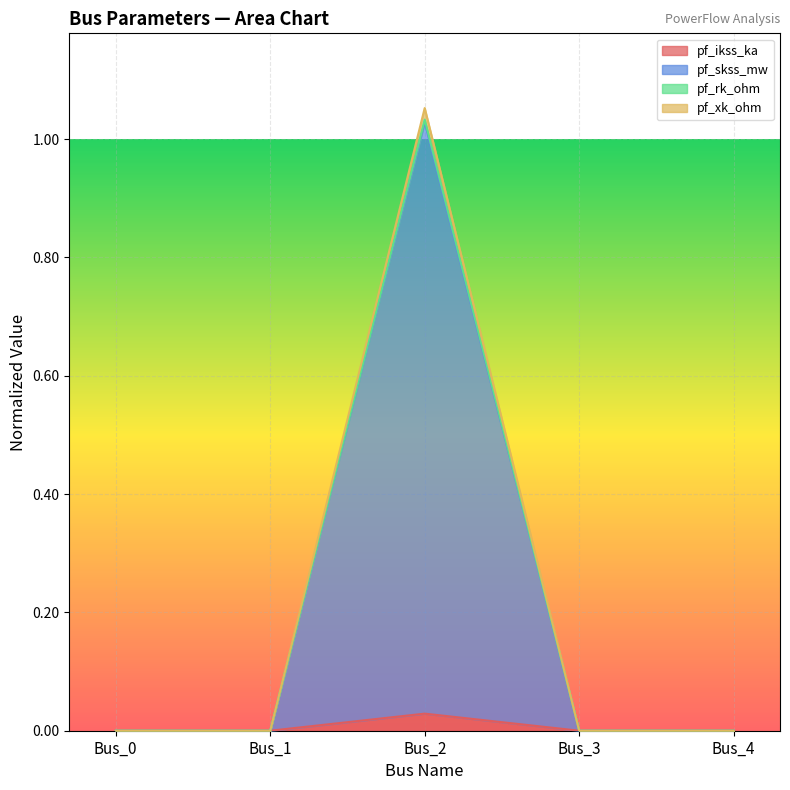

True or false: pf_ikss_ka has a value of 0.0 at Bus_1.

True